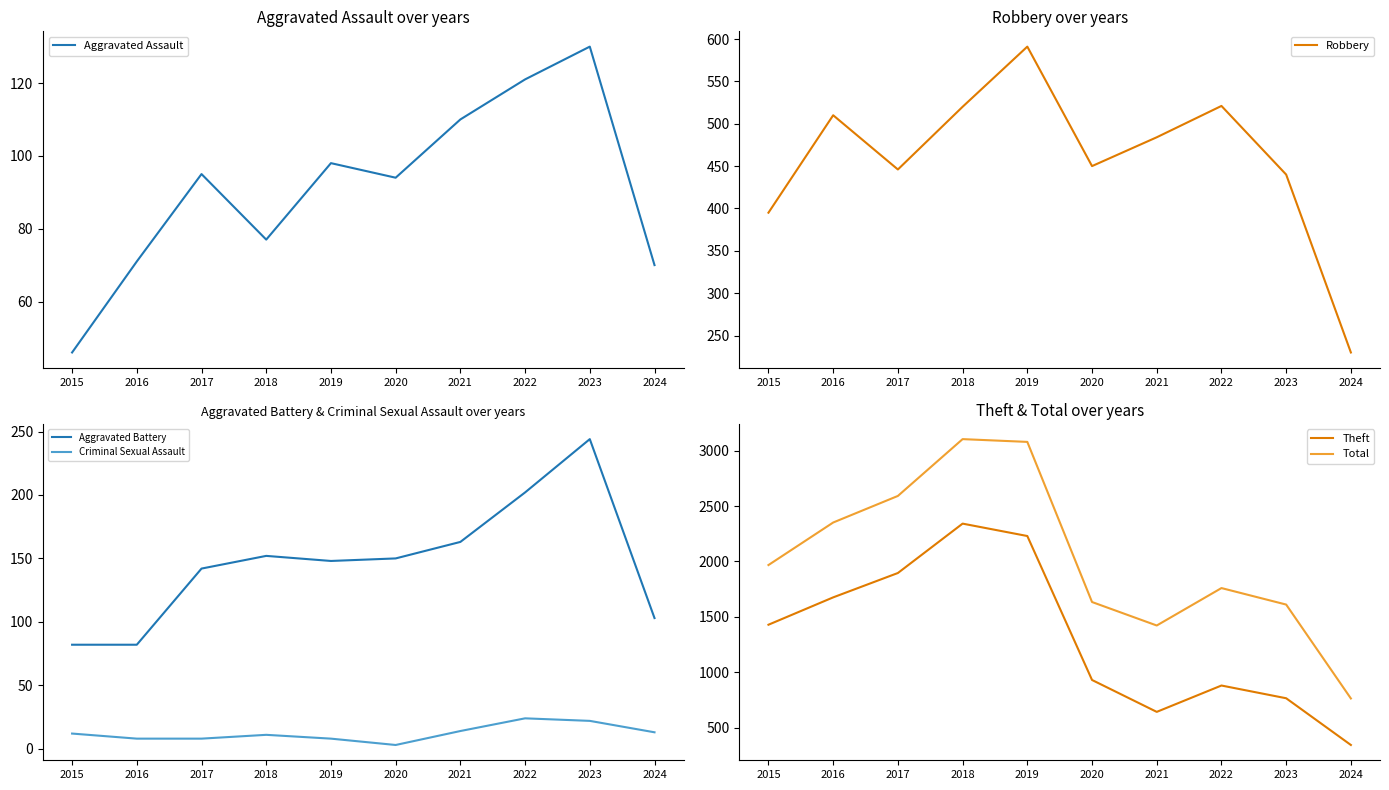

At which label does Robbery reach its peak?

2019